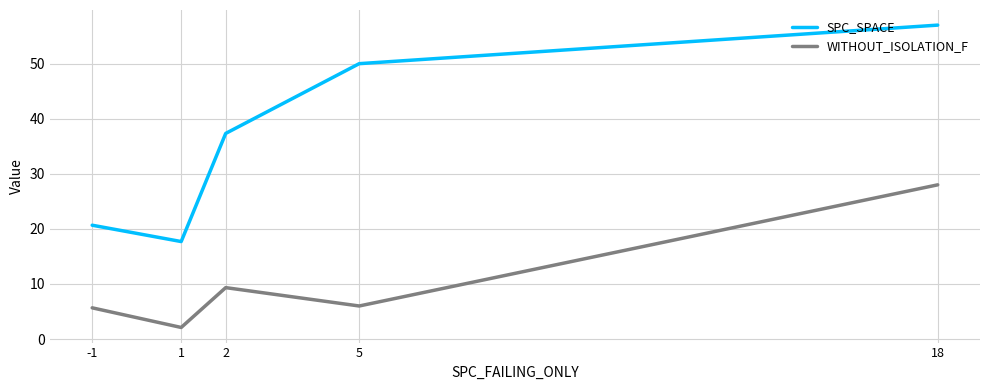

What is the approximate value of SPC_SPACE at 1?

17.7